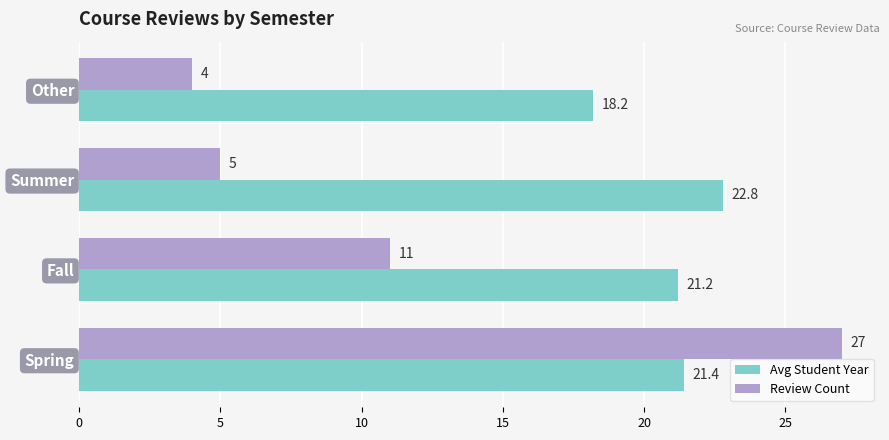

What is the maximum value shown in the chart?

27.0